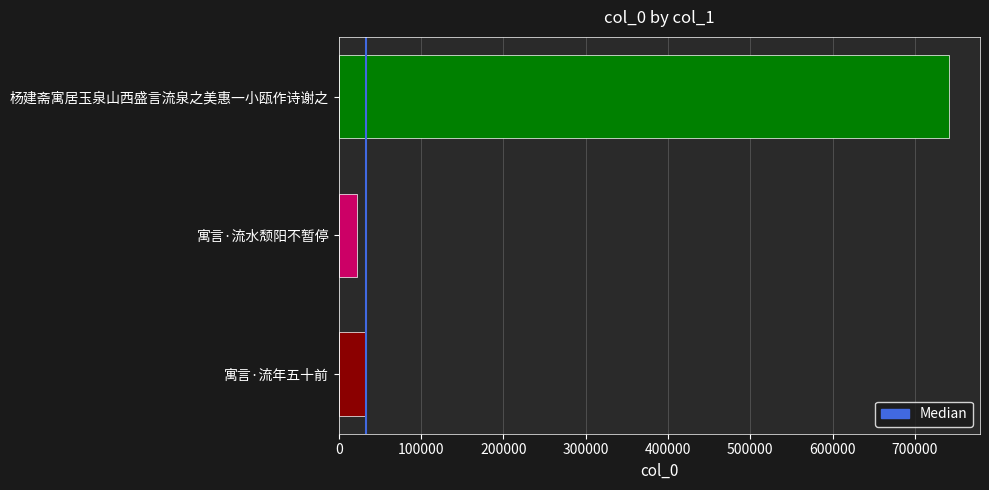

At which label is the value closest to 382316?

寓言·流年五十前